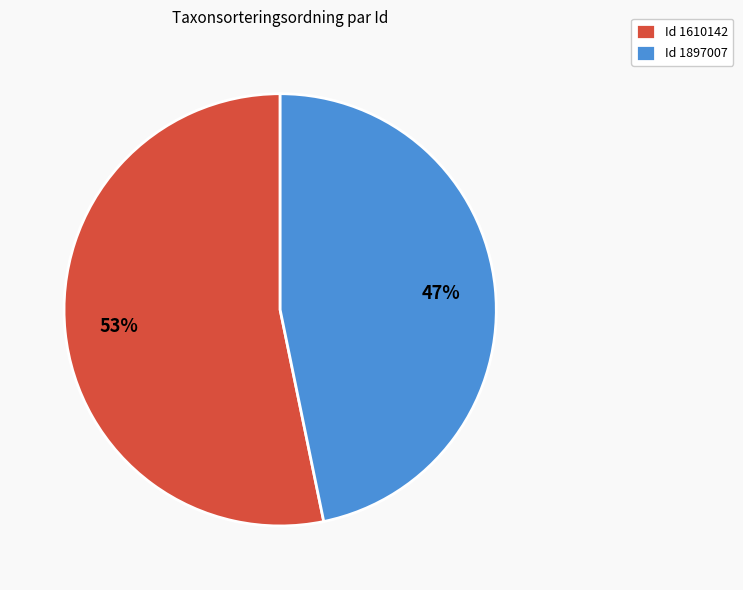

To the nearest percent, what is the difference between the largest and smallest slice percentages?

6%